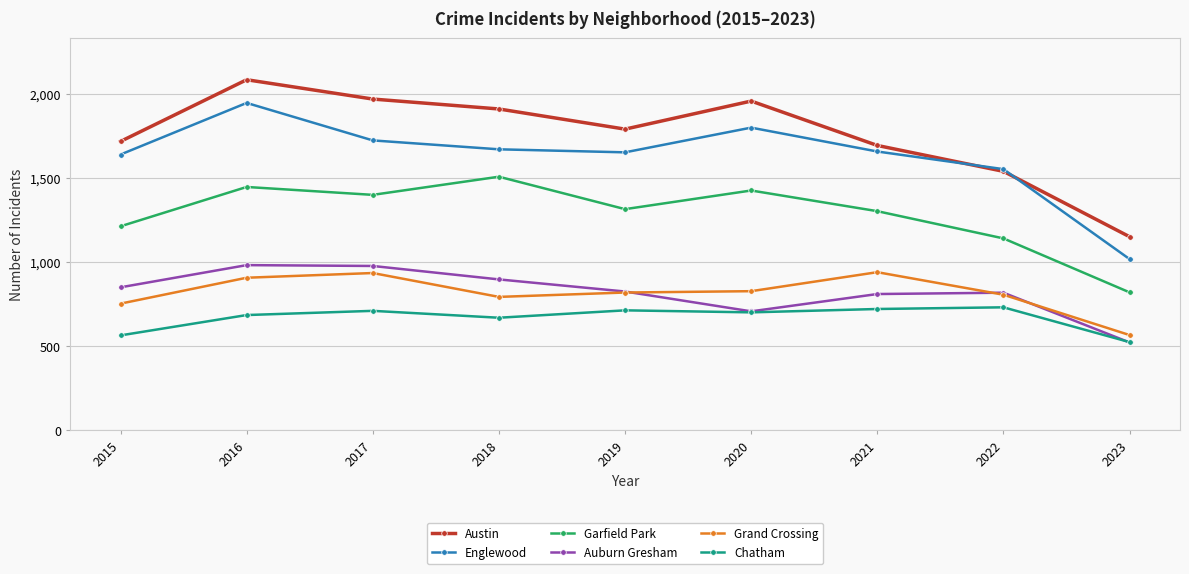

What is the highest value of the Austin series?

2086